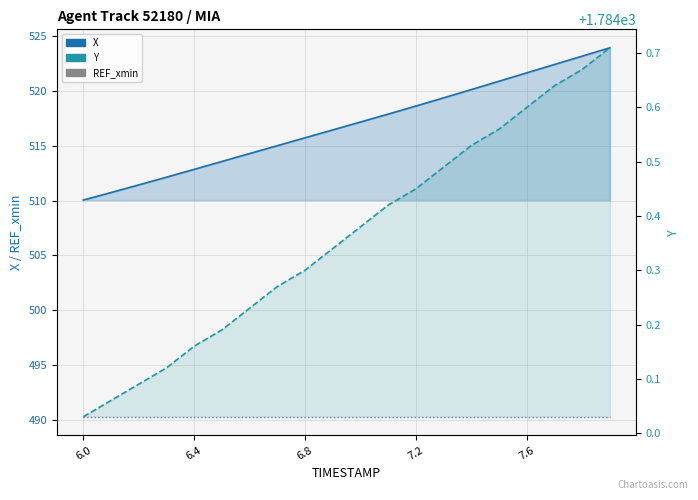

How many values in the X series exceed 517?

10